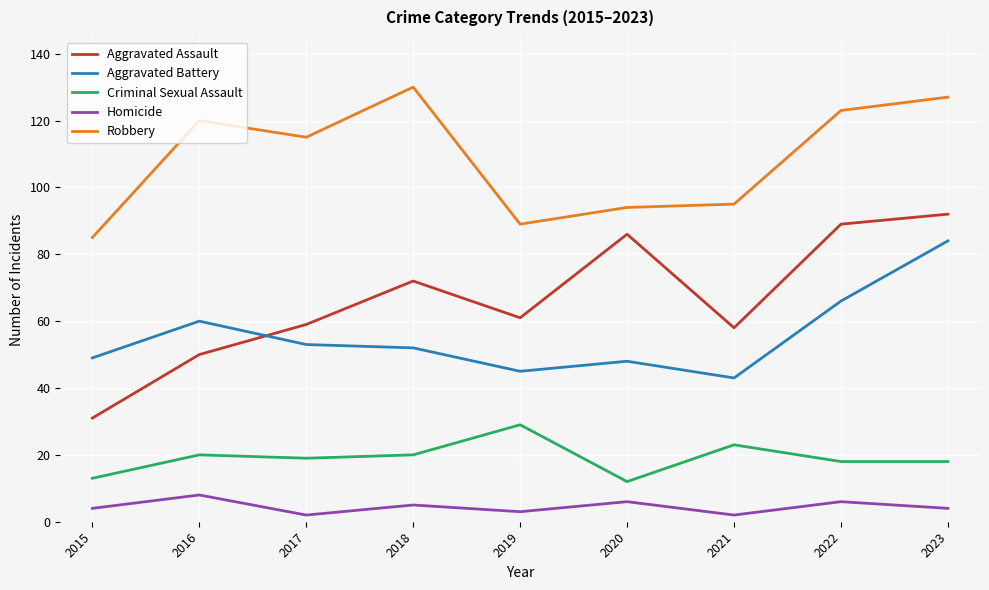

At 2022, list the series in order from largest to smallest.

Robbery, Aggravated Assault, Aggravated Battery, Criminal Sexual Assault, Homicide